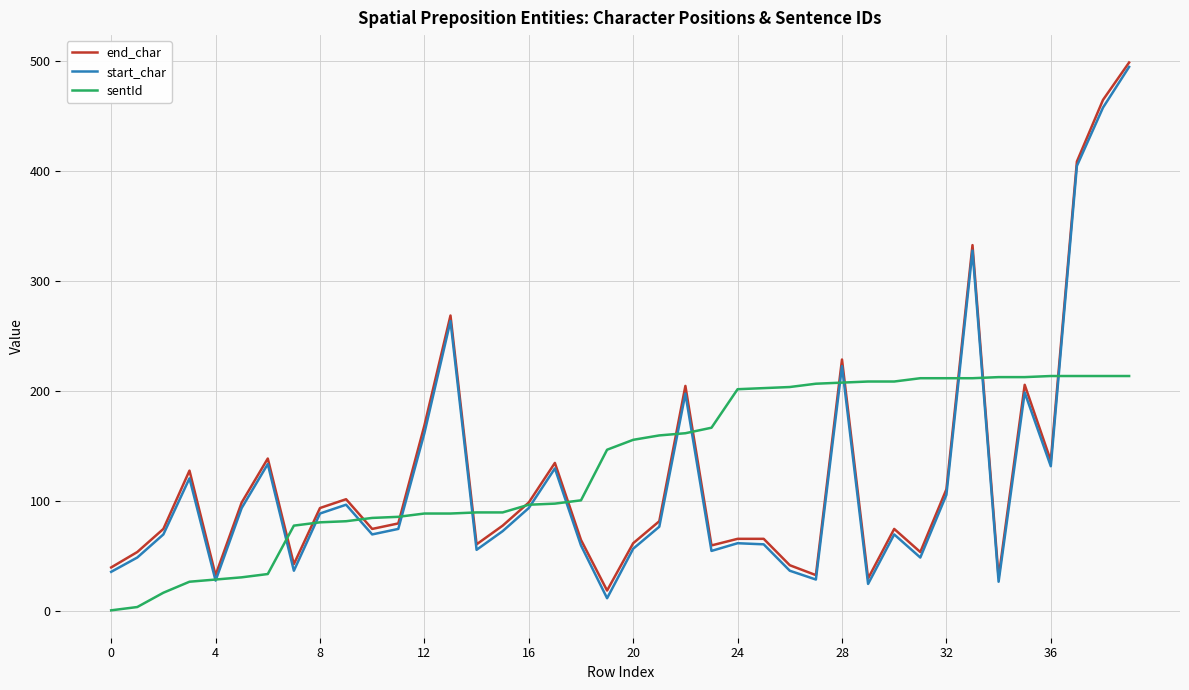

Count the number of categories in the chart.

40